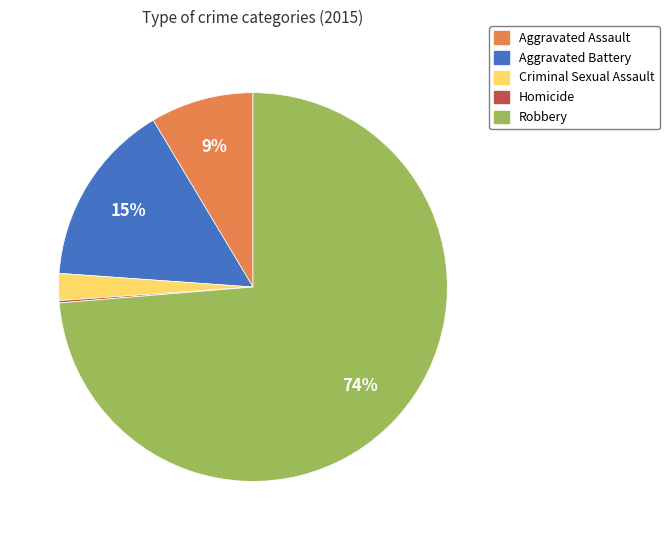

Do Aggravated Battery and Aggravated Assault together represent more than half of the pie?

No